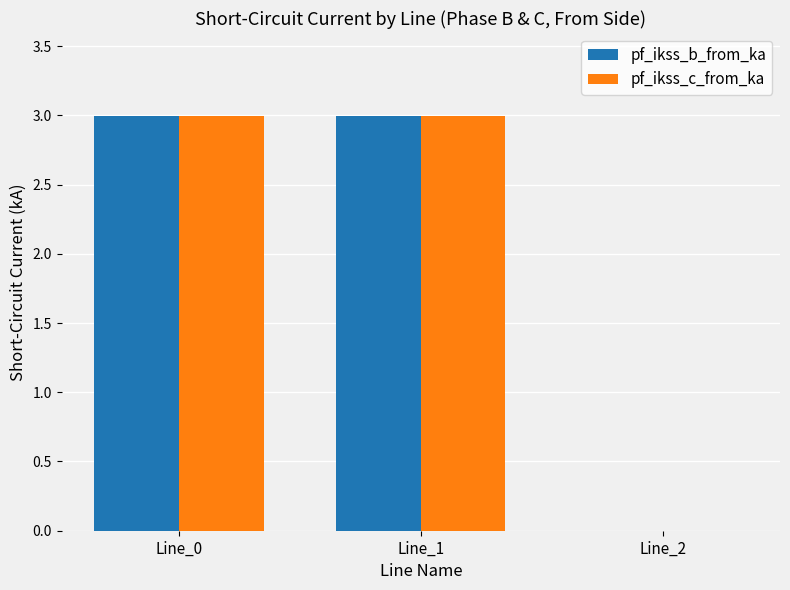

Is it true that pf_ikss_c_from_ka equals 0.0 at Line_2?

True